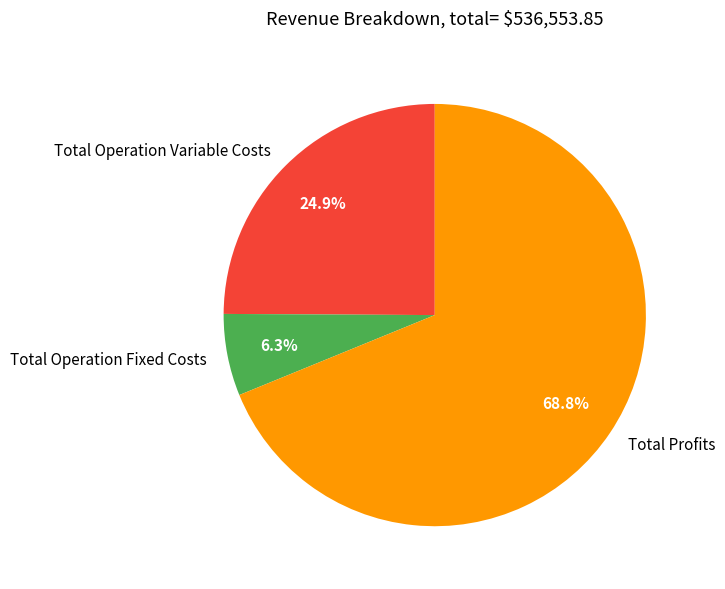

Does any single category account for the majority?

Yes